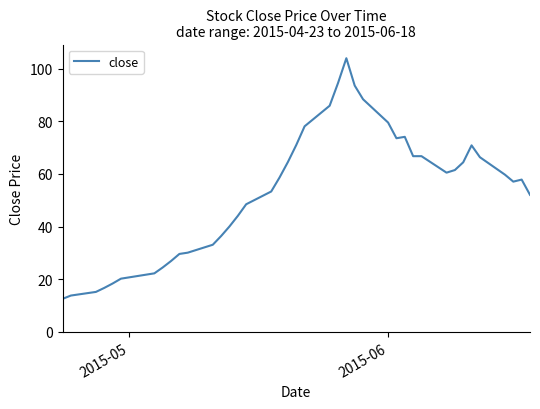

What is the maximum value shown in the chart?

103.9